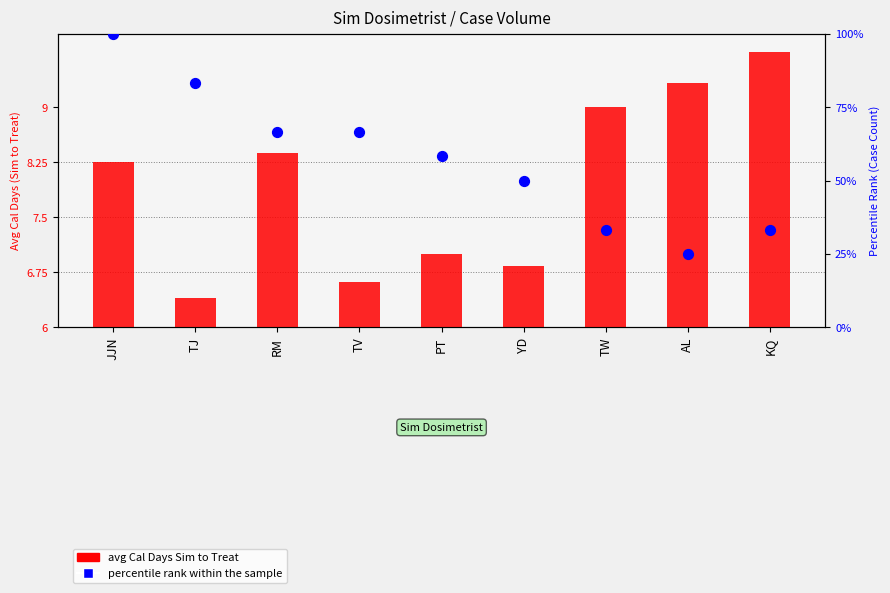

At which category is the sum across all series the highest?

JJN